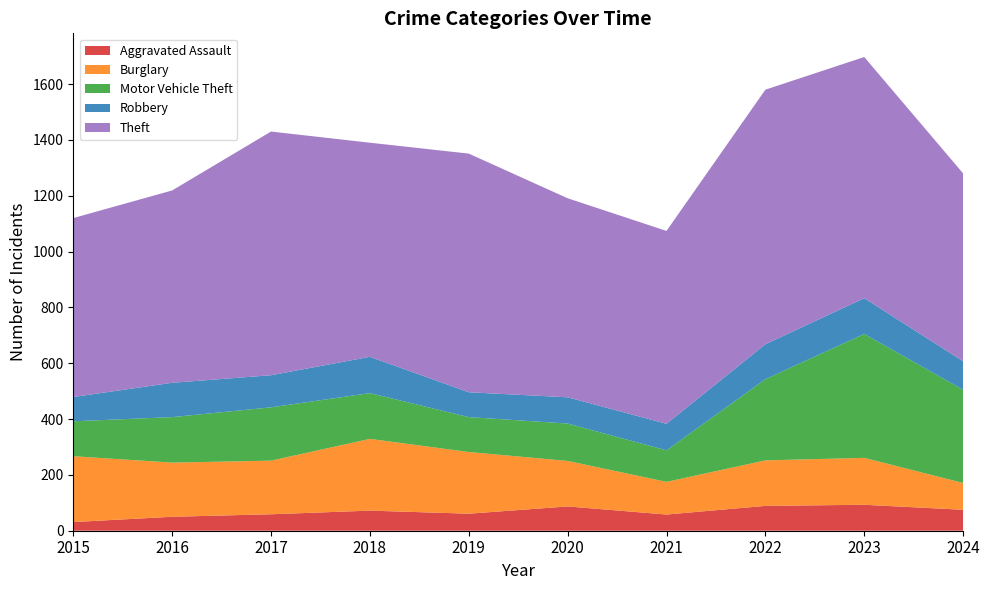

Reading left to right, list all the values displayed in this chart.

Aggravated Assault: 2015=31	2016=50	2017=59	2018=72	2019=61	2020=87	2021=58	2022=89	2023=93	2024=75
Burglary: 2015=236	2016=194	2017=192	2018=257	2019=221	2020=163	2021=117	2022=163	2023=168	2024=96
Motor Vehicle Theft: 2015=125	2016=163	2017=191	2018=164	2019=125	2020=134	2021=113	2022=291	2023=444	2024=334
Robbery: 2015=87	2016=123	2017=115	2018=130	2019=89	2020=94	2021=95	2022=125	2023=128	2024=102
Theft: 2015=641	2016=689	2017=873	2018=767	2019=855	2020=713	2021=691	2022=912	2023=864	2024=673